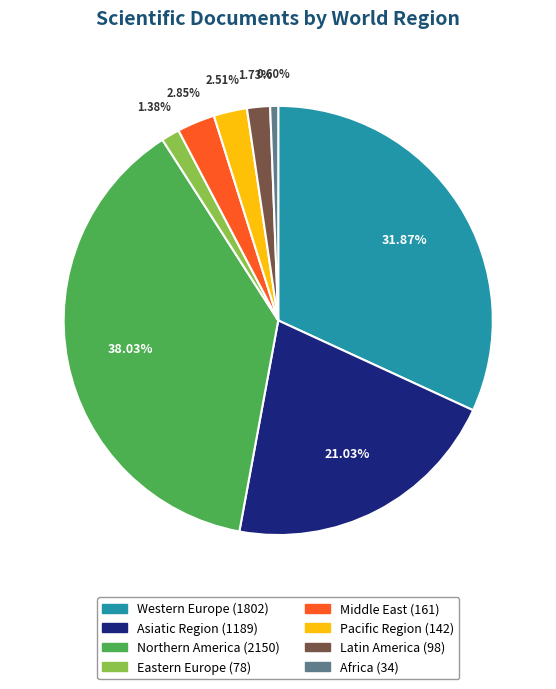

Which has a higher value, Northern America or Latin America?

Northern America